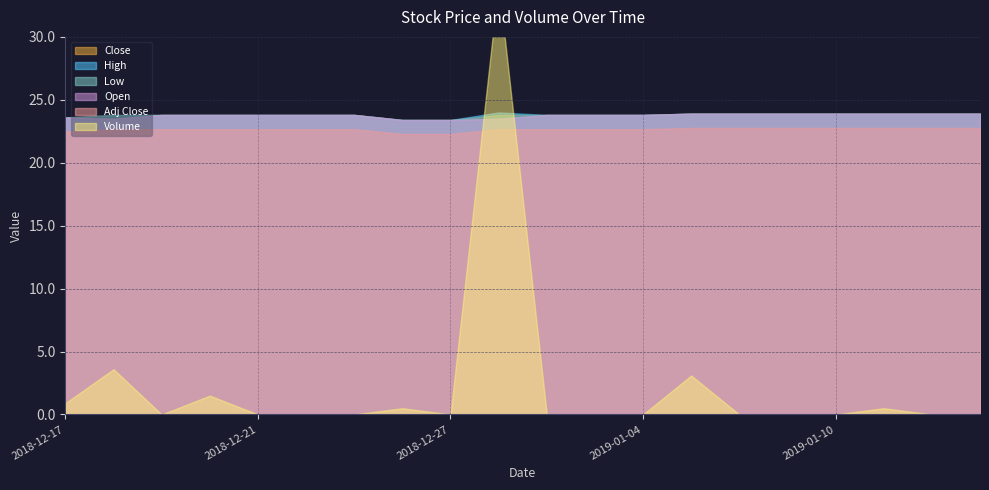

What is the average value of the Low series?

23.8